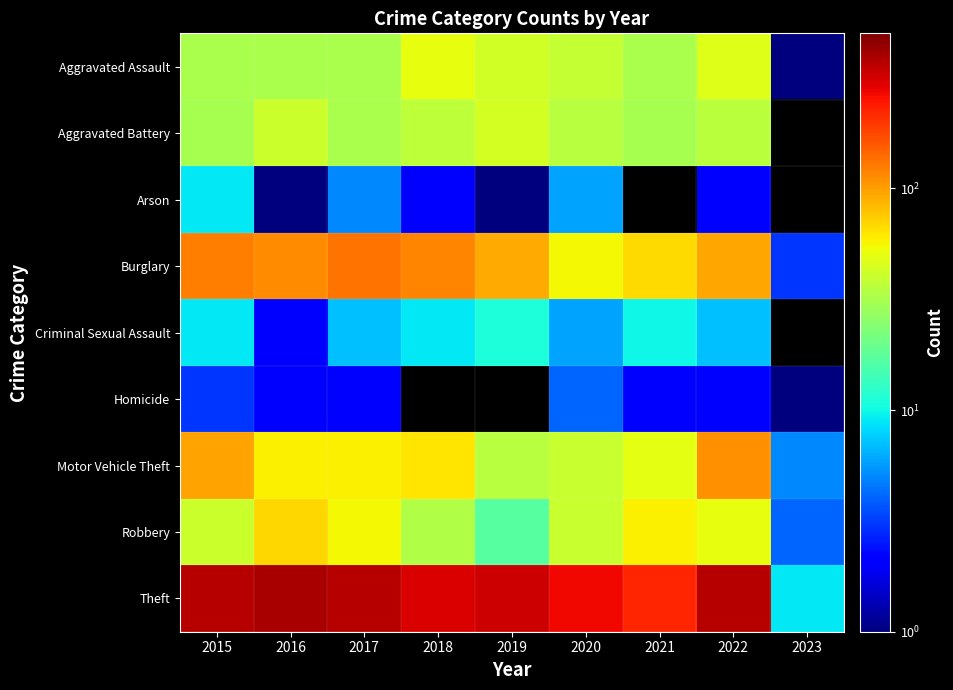

How many values in the Motor Vehicle Theft series are below 59?

4